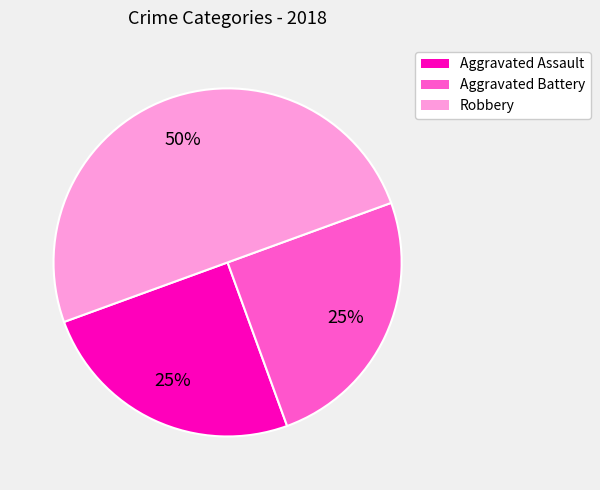

What is the ratio of the value at Aggravated Assault to the value at Aggravated Battery?

1.0